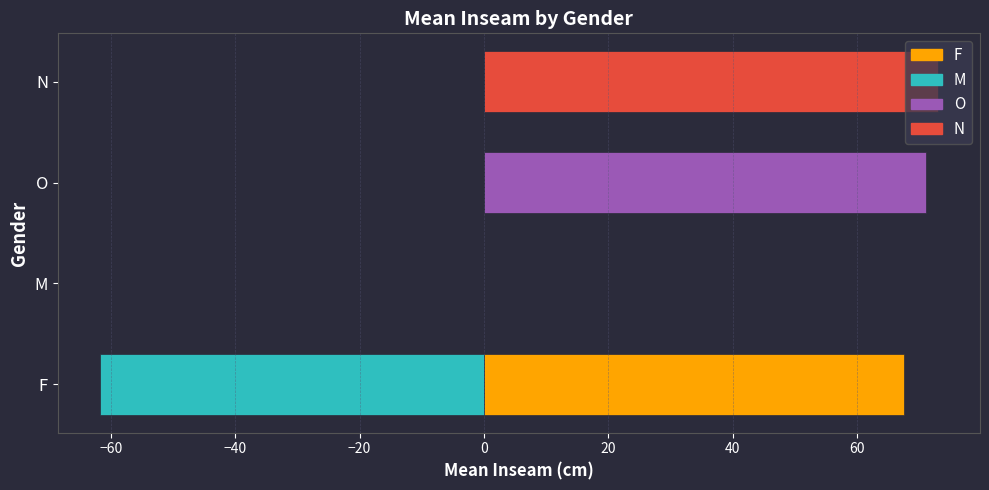

What is the value of the F bar at the 4th from the left?

73.0